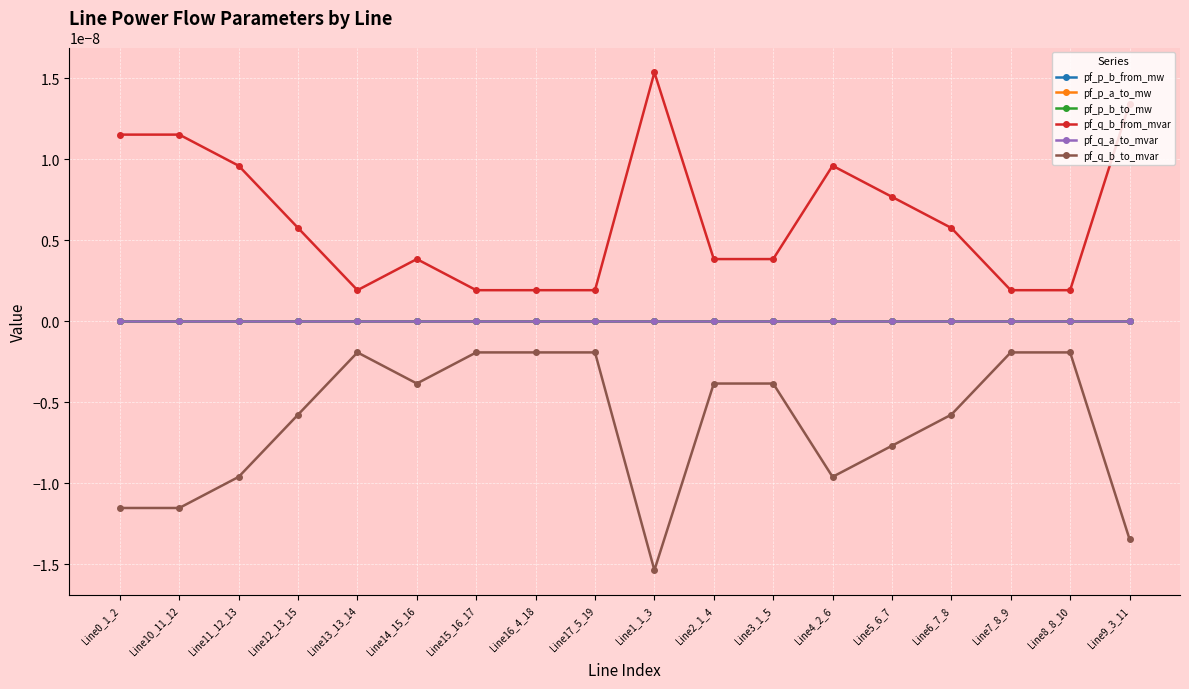

True or false: pf_q_b_from_mvar and pf_q_a_to_mvar intersect in this chart.

False